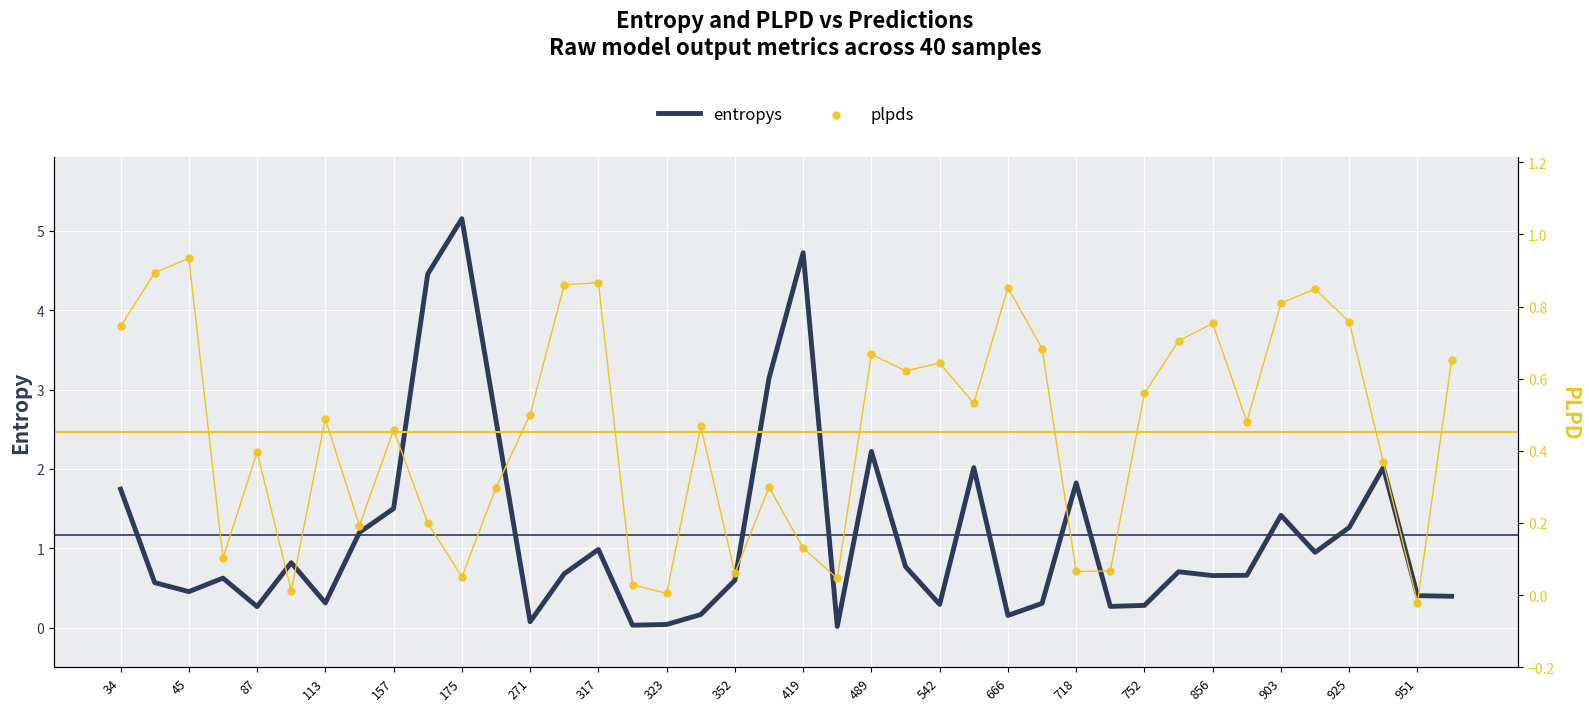

What are all the series names shown in the legend?

entropys, plpds